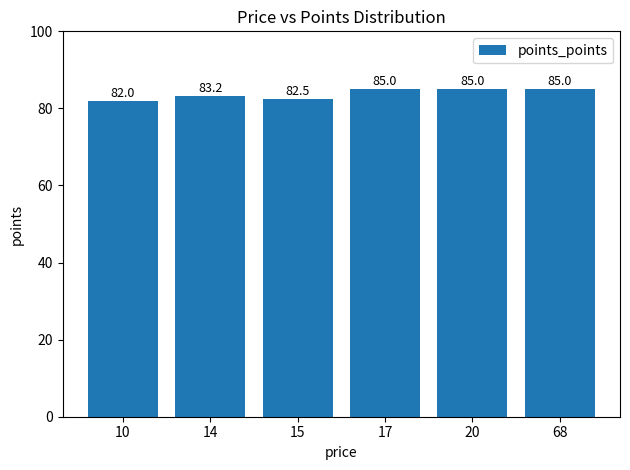

What is the sum of all values?

502.7